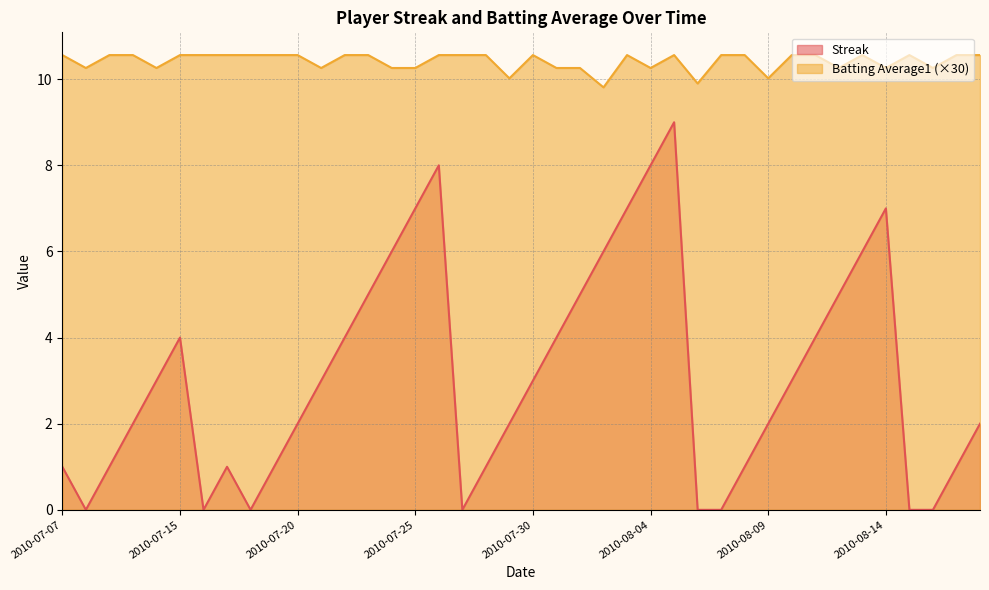

At which label is Batting Average1 closest to 10?

2010-07-29